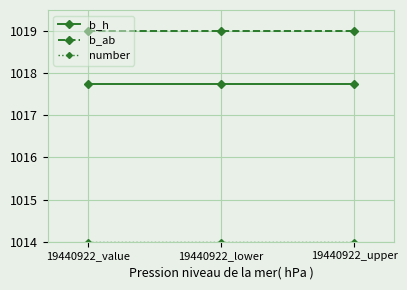

What is the spread (max minus min) of values at 19440922_value?

5.0